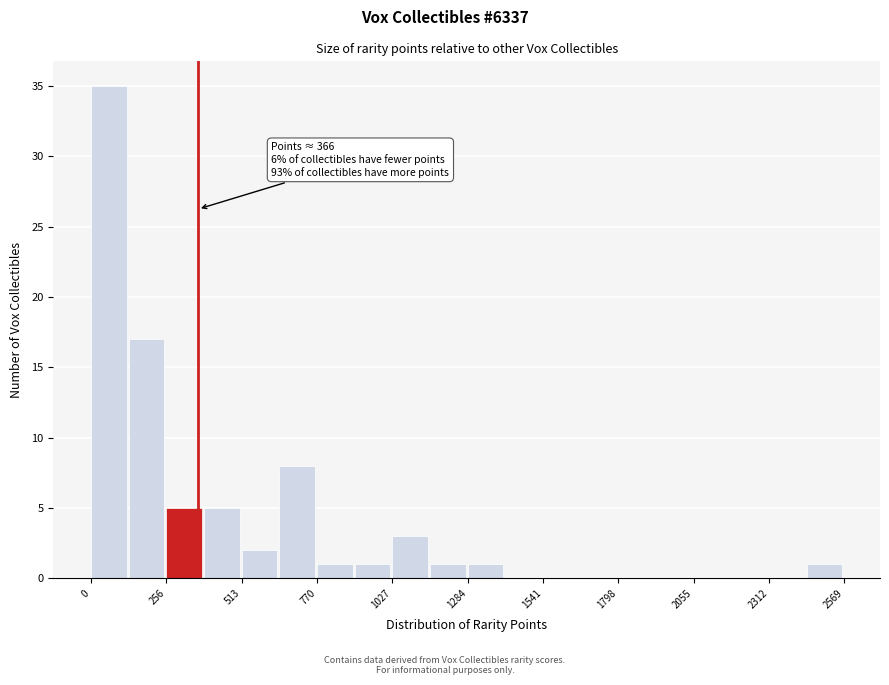

Read against the x-axis, roughly where is the centre of the tallest bar?

50